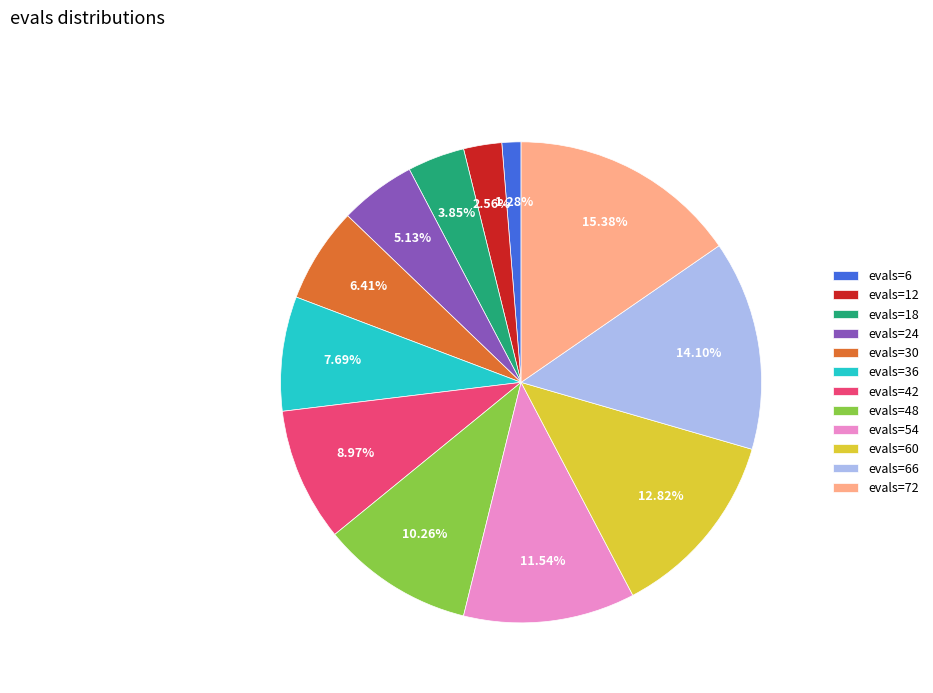

What percentage is the evals=54 slice, to the nearest percent?

12%